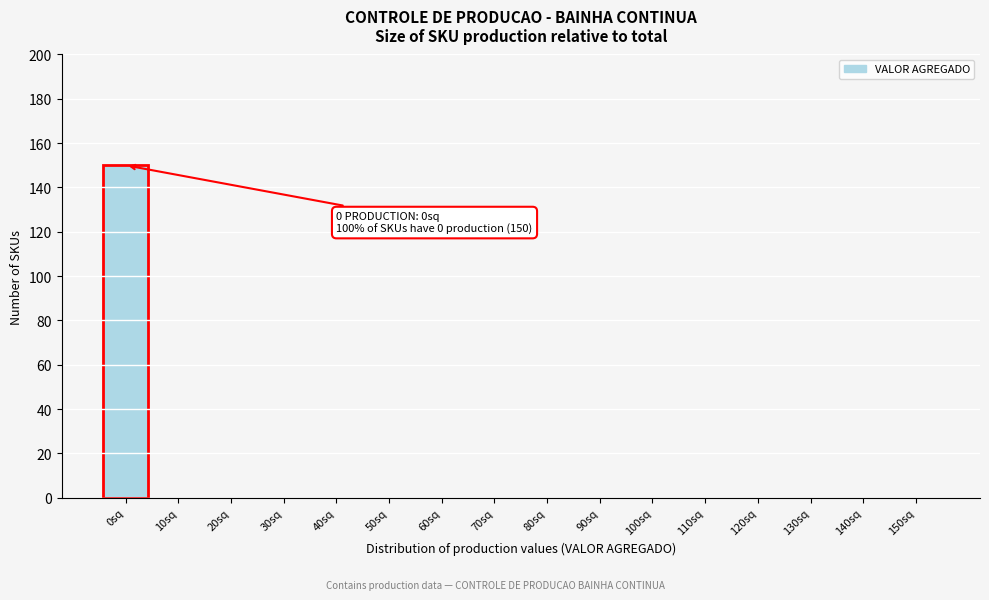

Reading right to left, extract all data points from this chart.

150sq=0	140sq=0	130sq=0	120sq=0	110sq=0	100sq=0	90sq=0	80sq=0	70sq=0	60sq=0	50sq=0	40sq=0	30sq=0	20sq=0	10sq=0	0sq=150